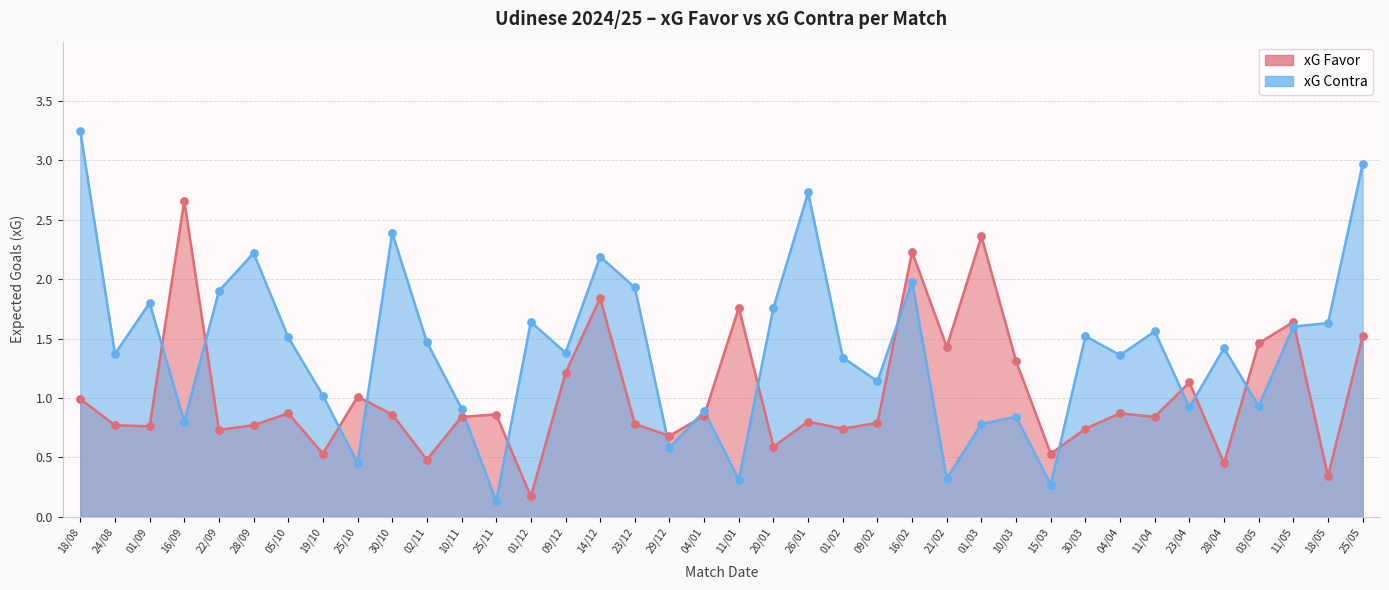

At how many categories does at least one series exceed 1?

33